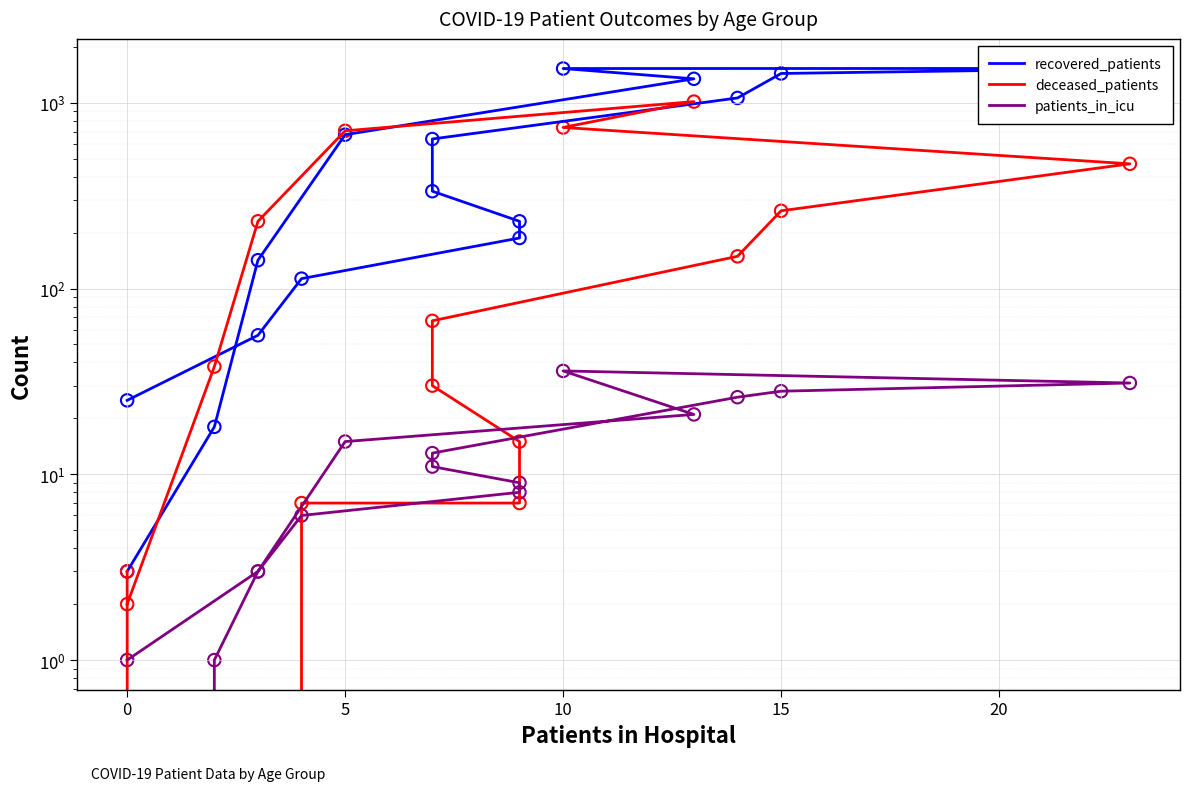

At how many categories does at least one series exceed 1470?

2